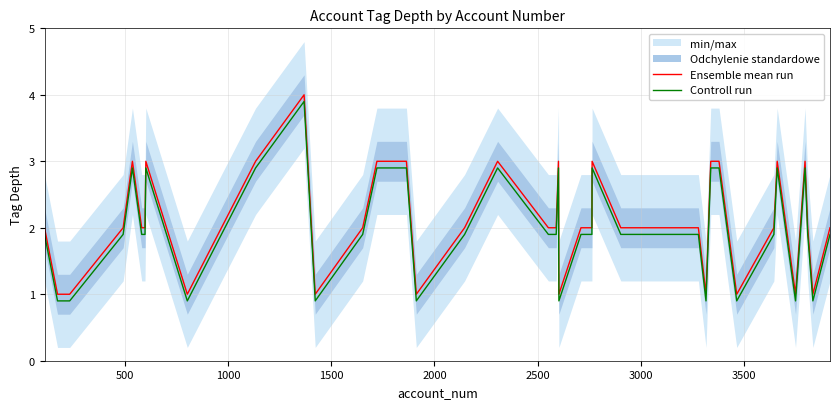

True or false: Ensemble mean run has more than 0 points higher than both neighbors.

True